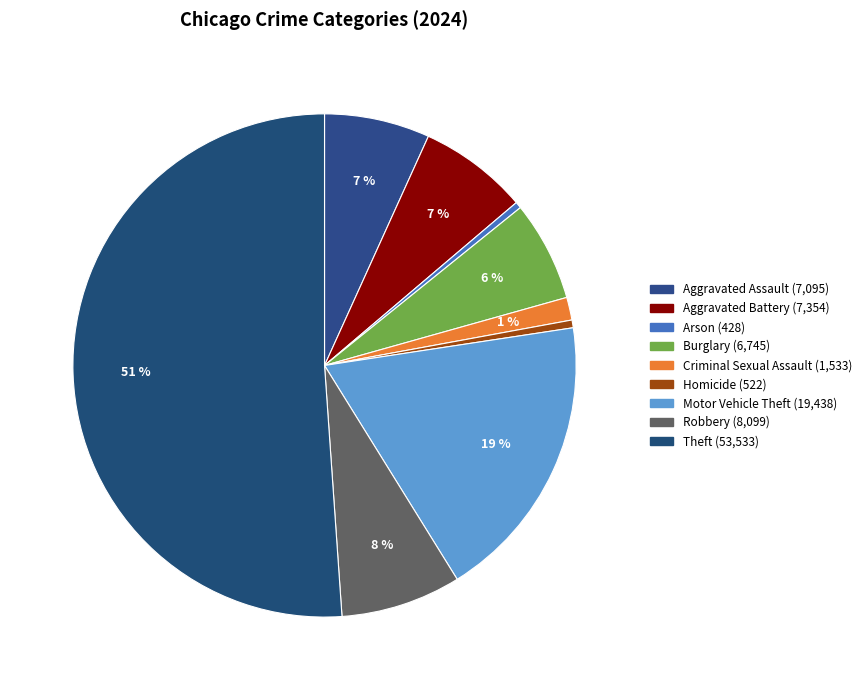

Which category accounts for the majority?

Theft